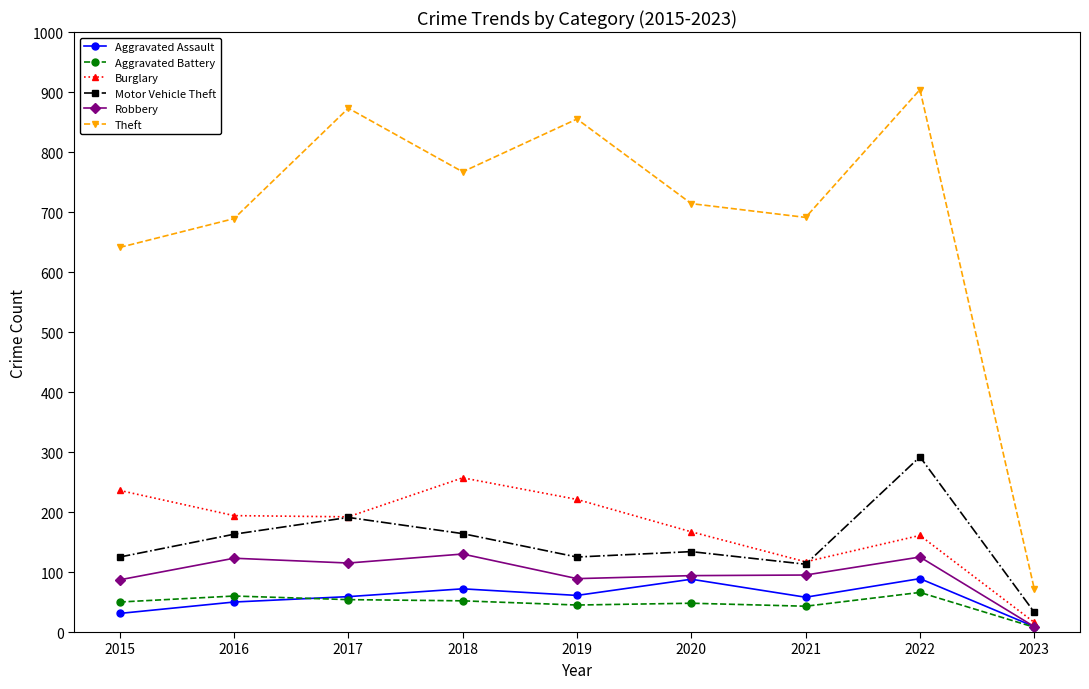

True or false: Theft has a value of 1104 at 2018.

False